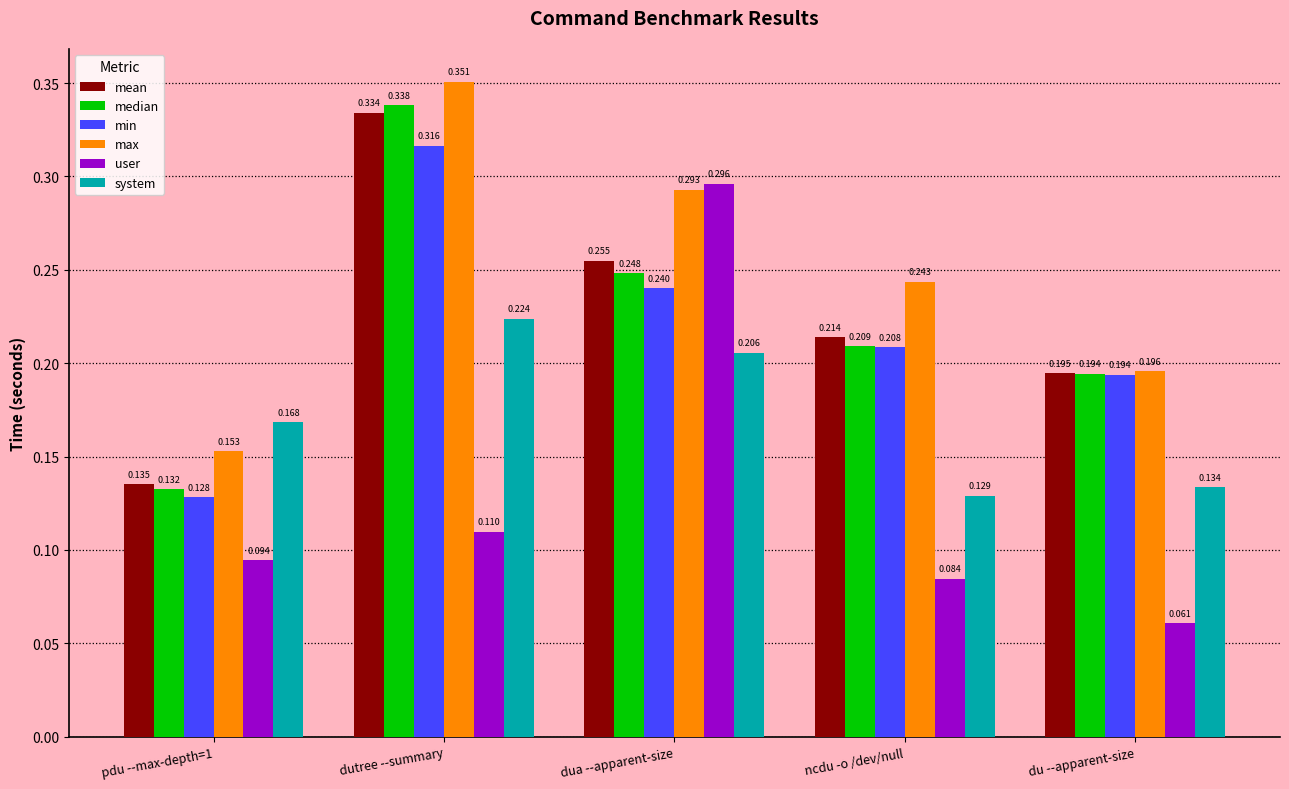

Which series has the largest range (max minus min)?

user